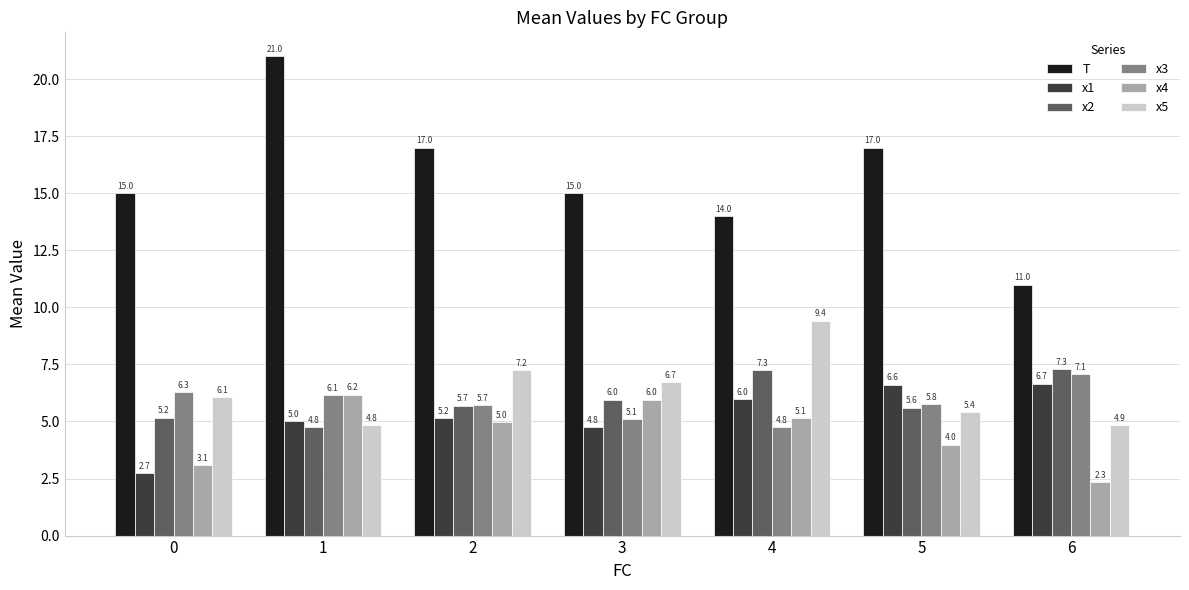

What is the maximum value shown in the chart?

21.0